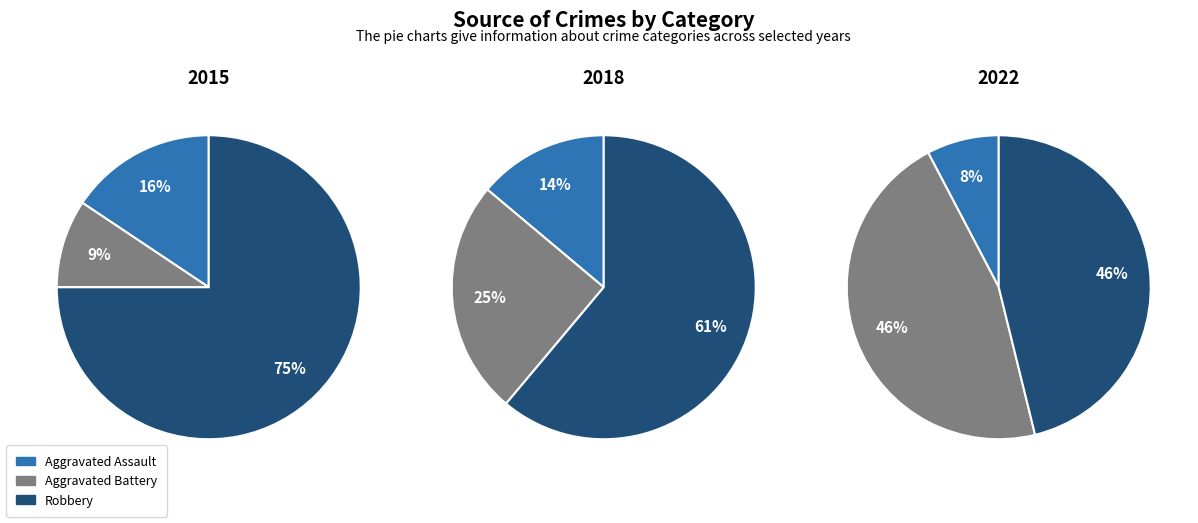

True or false: Aggravated Assault accounts for 14% of the total.

True